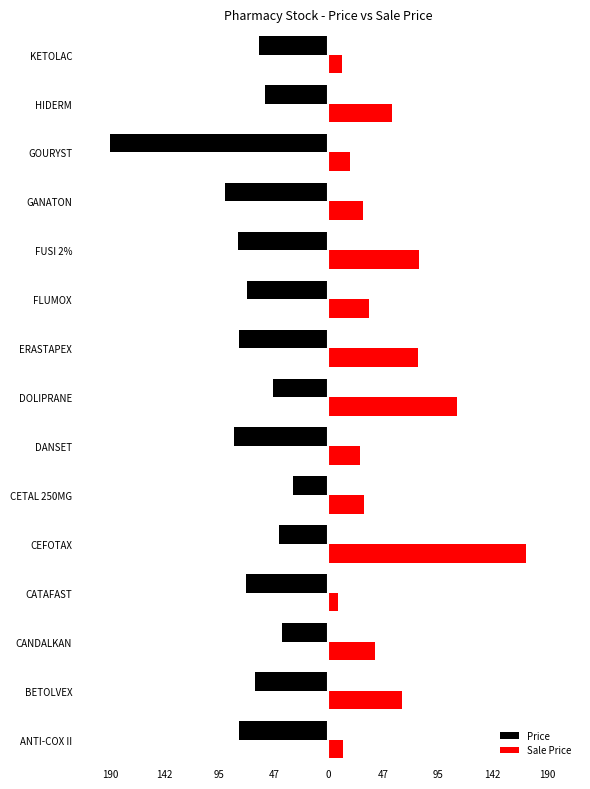

What are all the series names shown in the legend?

Price, Sale Price